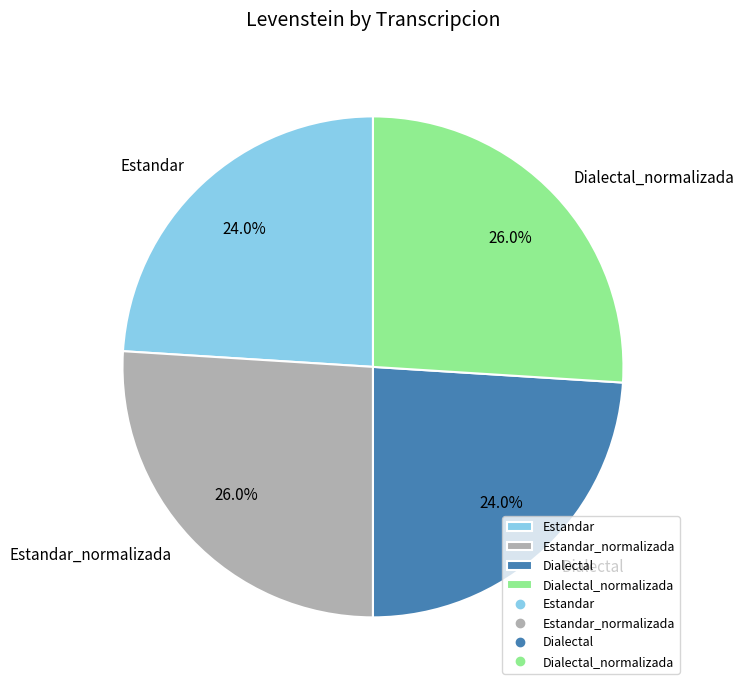

To the nearest percent, what is the difference between the Dialectal_normalizada and Estandar slice percentages?

2%